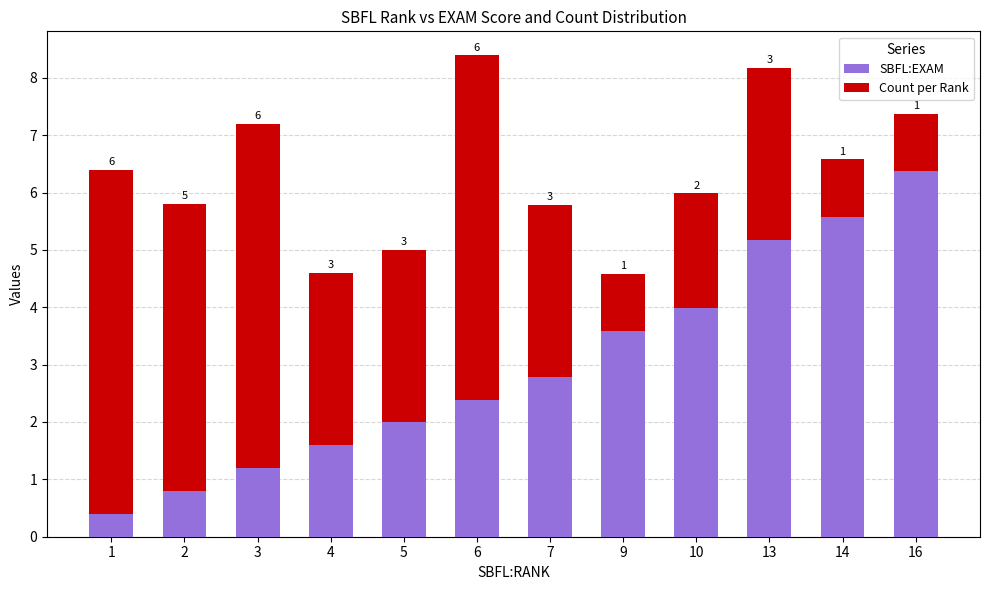

Are the bars horizontal?

No